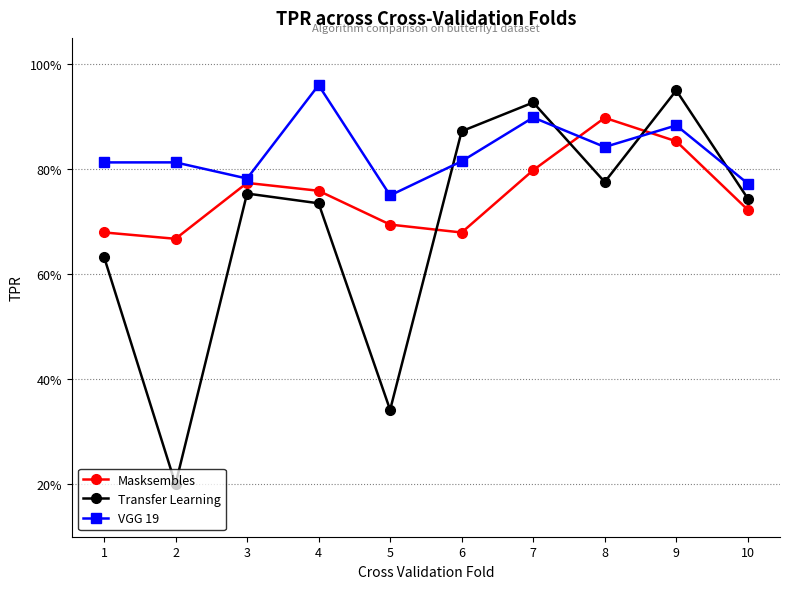

True or false: Transfer Learning has more than 0 interior local peaks.

True